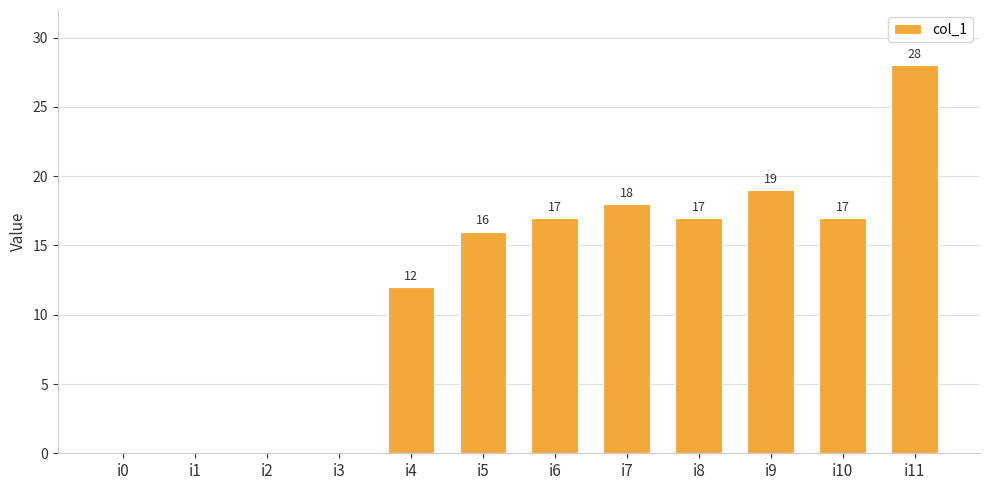

What is the sum of the values at i2 and i4?

12